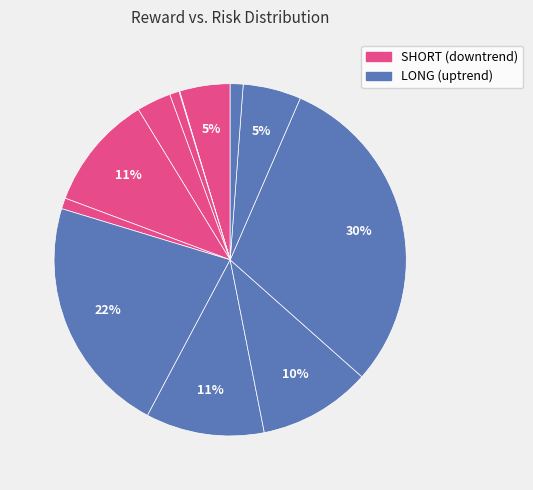

Which category has the smallest portion of the pie?

HK33_HKD